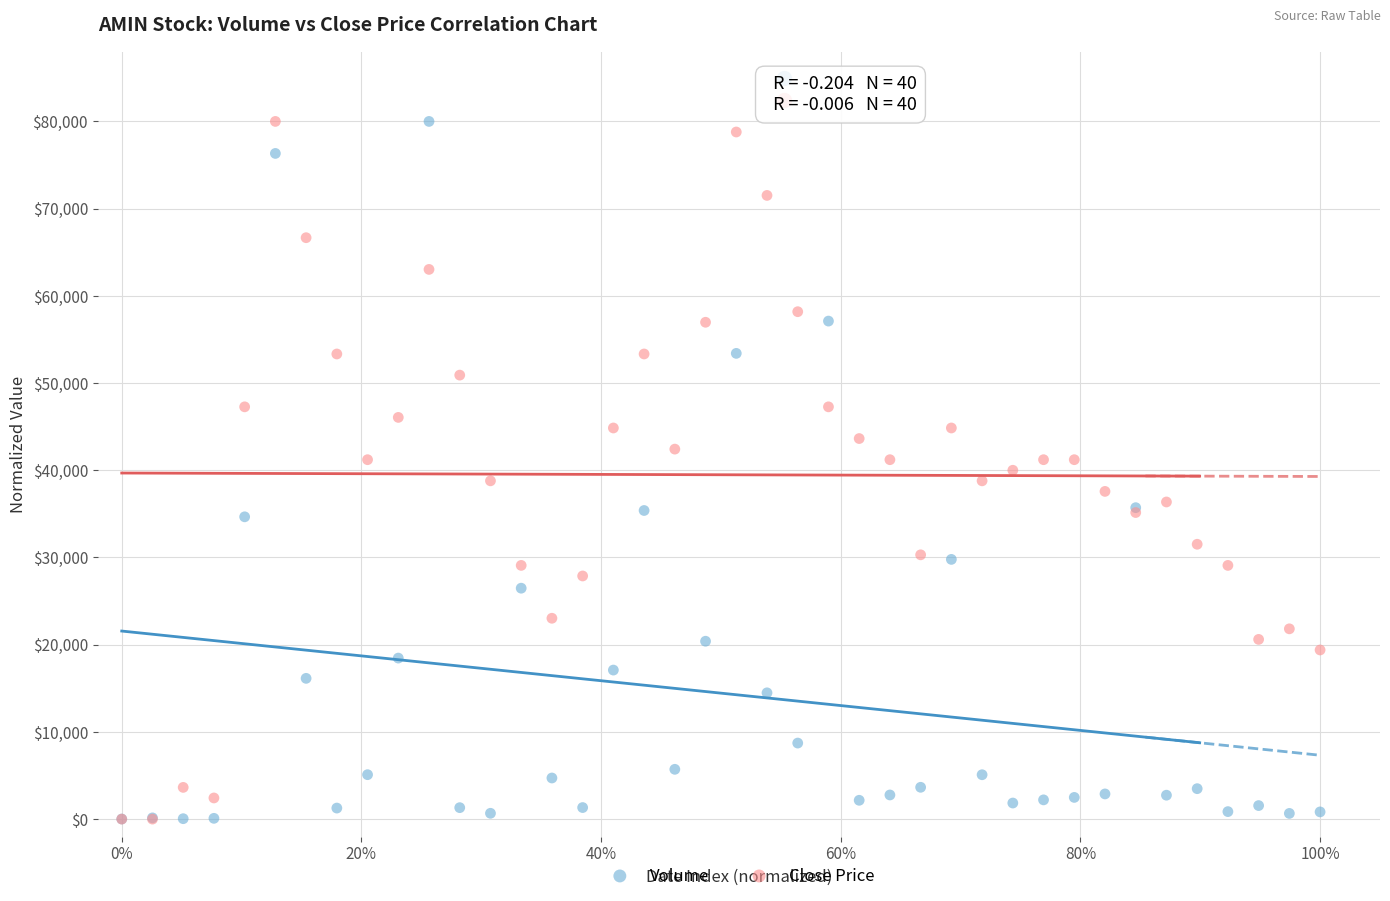

What are all the series names shown in the legend?

Volume, Close Price